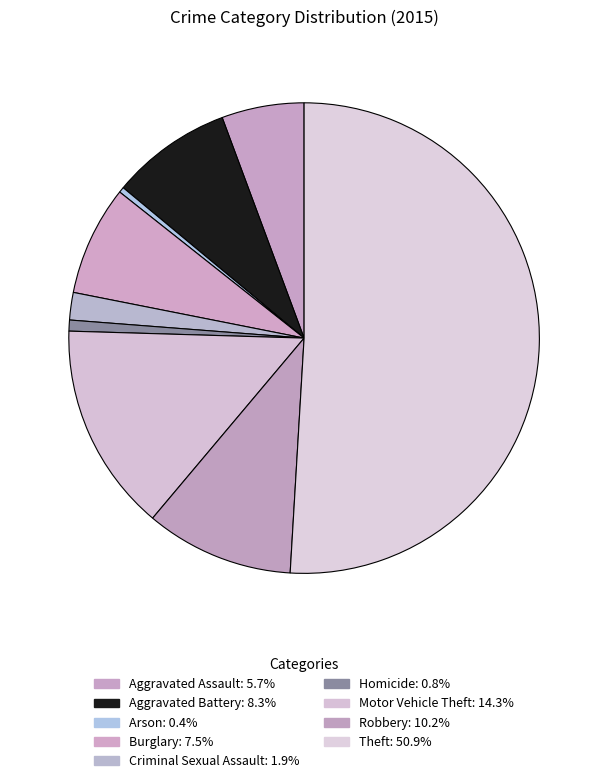

What percentage do Aggravated Assault and Burglary together represent?

13.2%